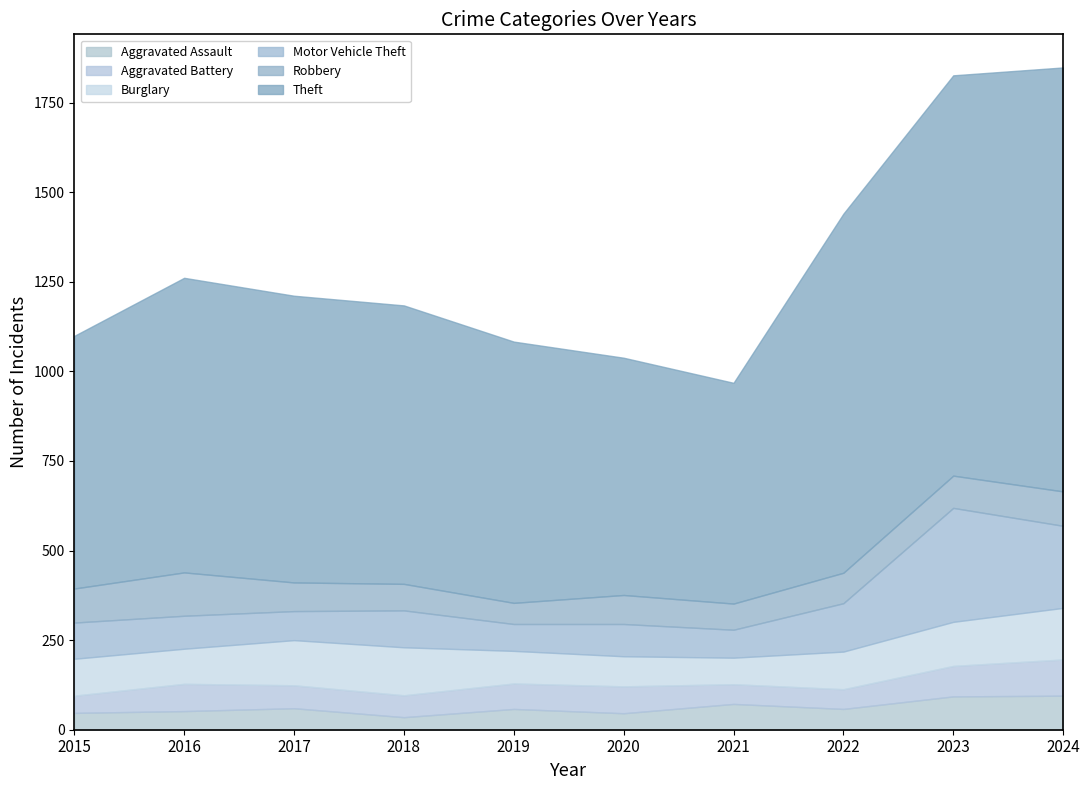

Where does the Robbery series first go above 85?

2015